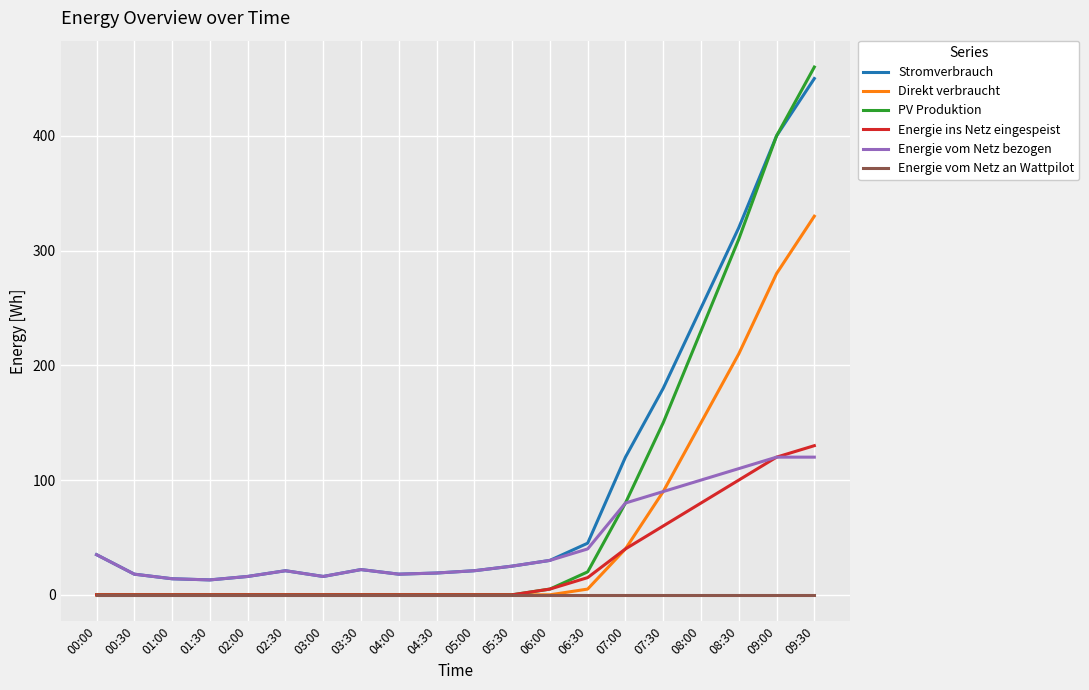

Rank the series by their maximum value, from highest to lowest.

PV Produktion, Stromverbrauch, Direkt verbraucht, Energie ins Netz eingespeist, Energie vom Netz bezogen, Energie vom Netz an Wattpilot